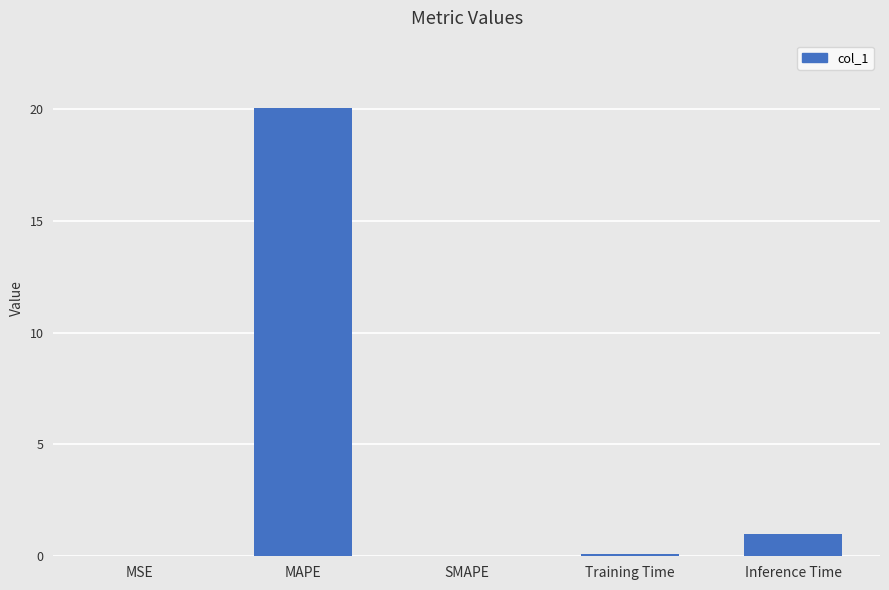

Is it true that the value at MAPE is 20.1?

True